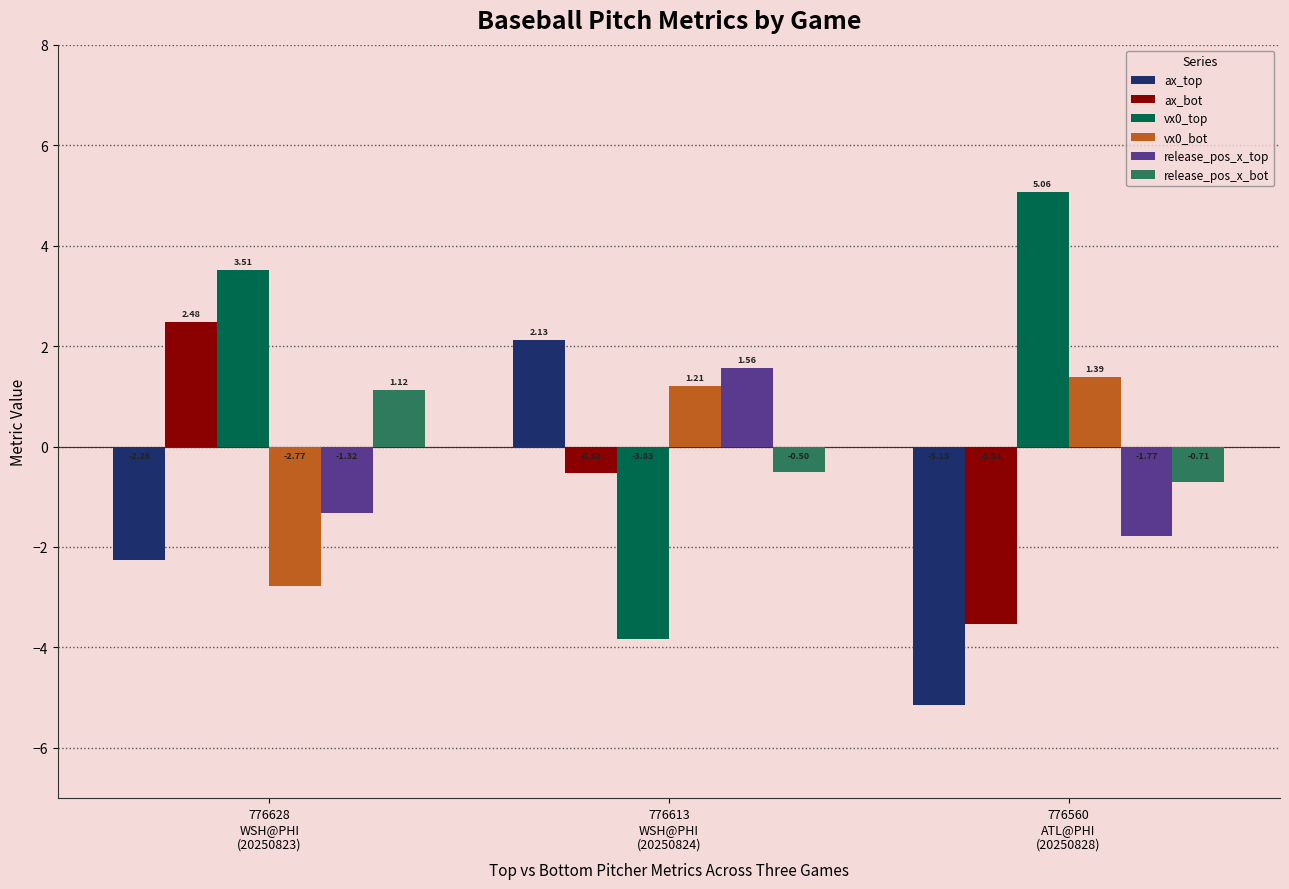

Where is ax_top nearest to the value -1?

776628
WSH@PHI
(20250823)